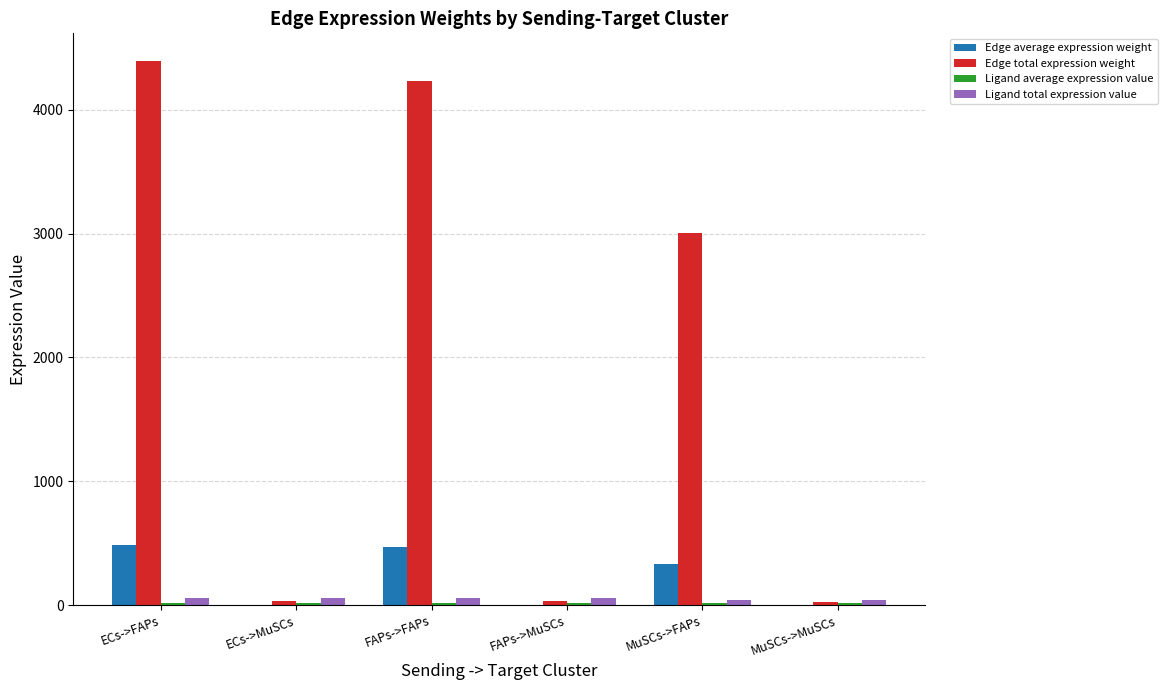

What is the spread (max minus min) of values at ECs->MuSCs?

52.3